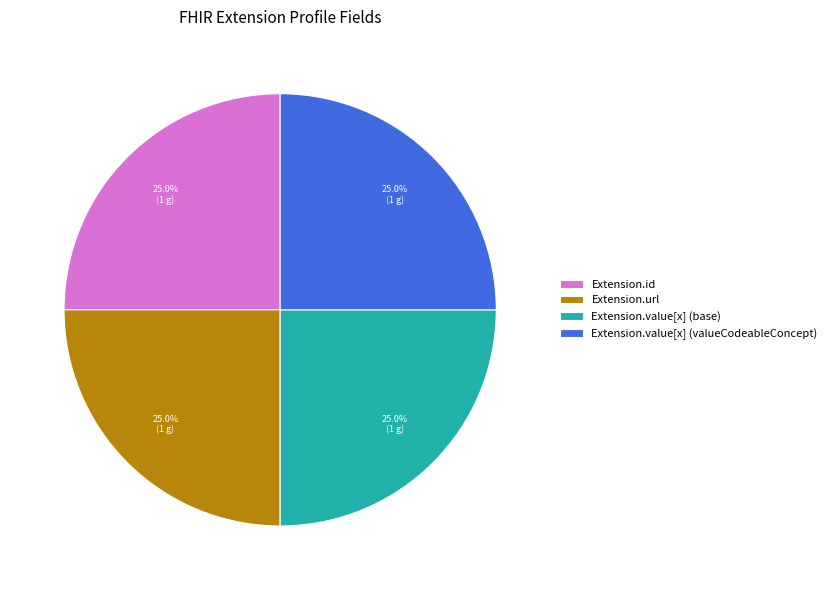

How many slices are in this pie chart?

4